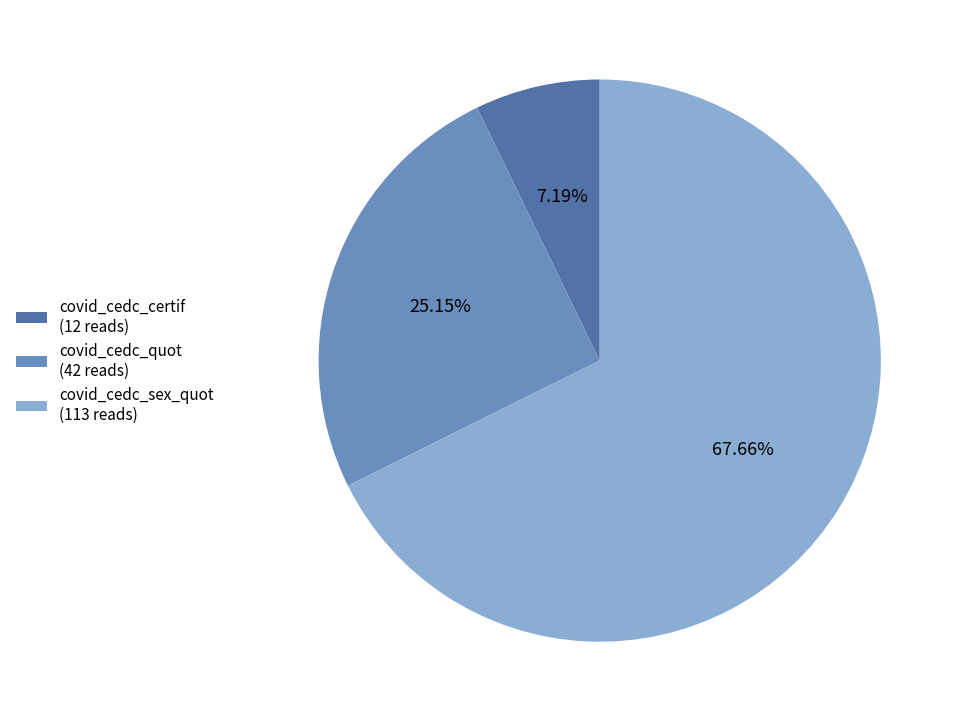

Count the number of slices in the pie.

3